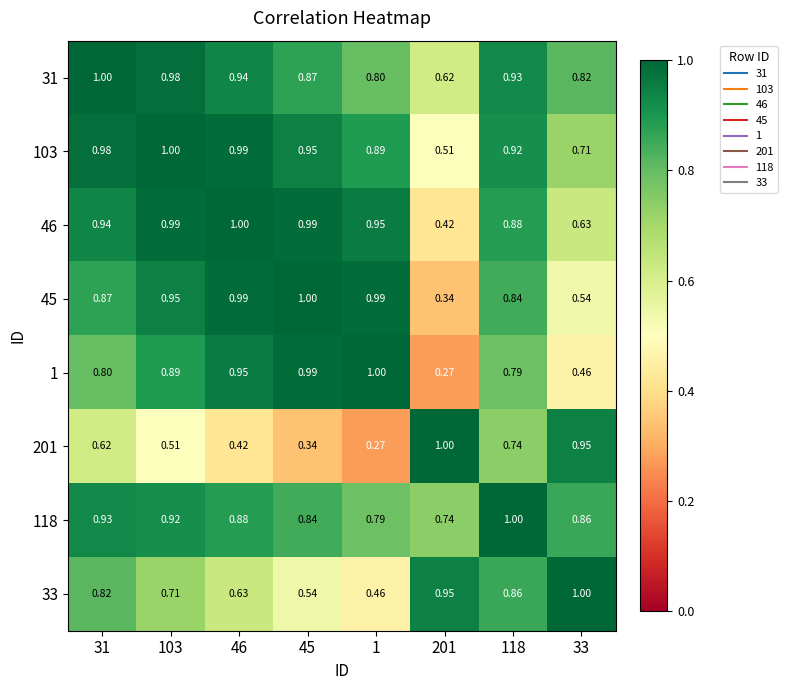

Is the value of 1 at 45 greater than the value of 31 at 1?

Yes